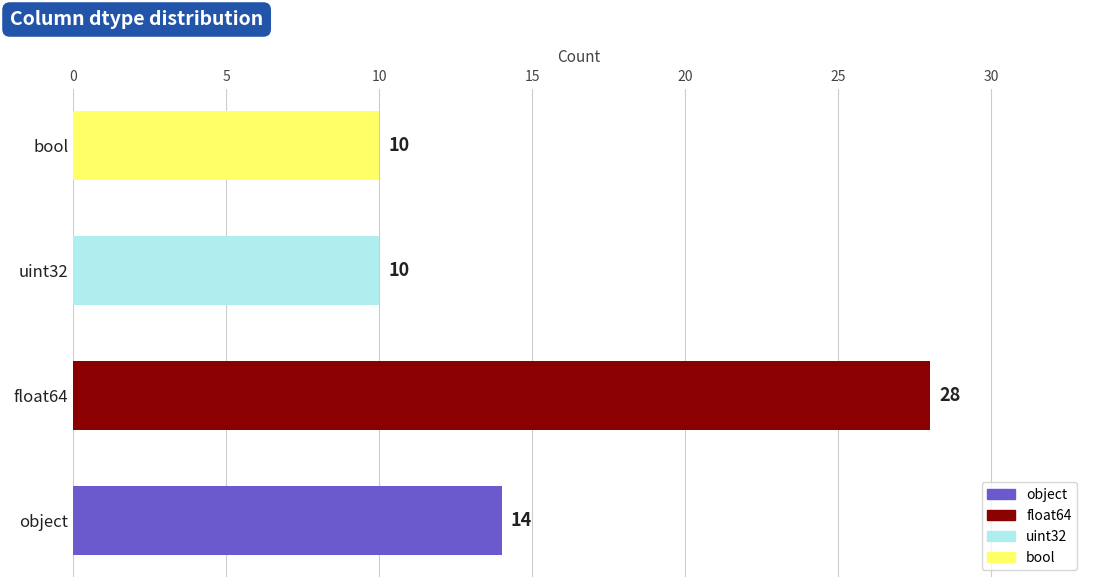

What is the minimum value shown in the chart?

10